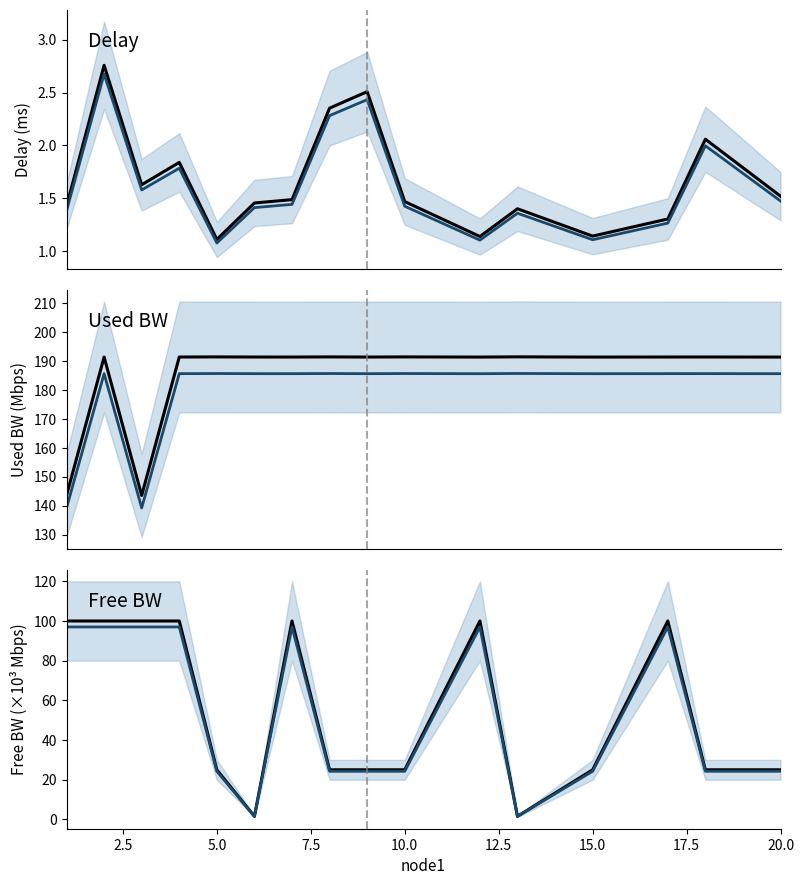

What is the average value of the free_bw series?

54.9